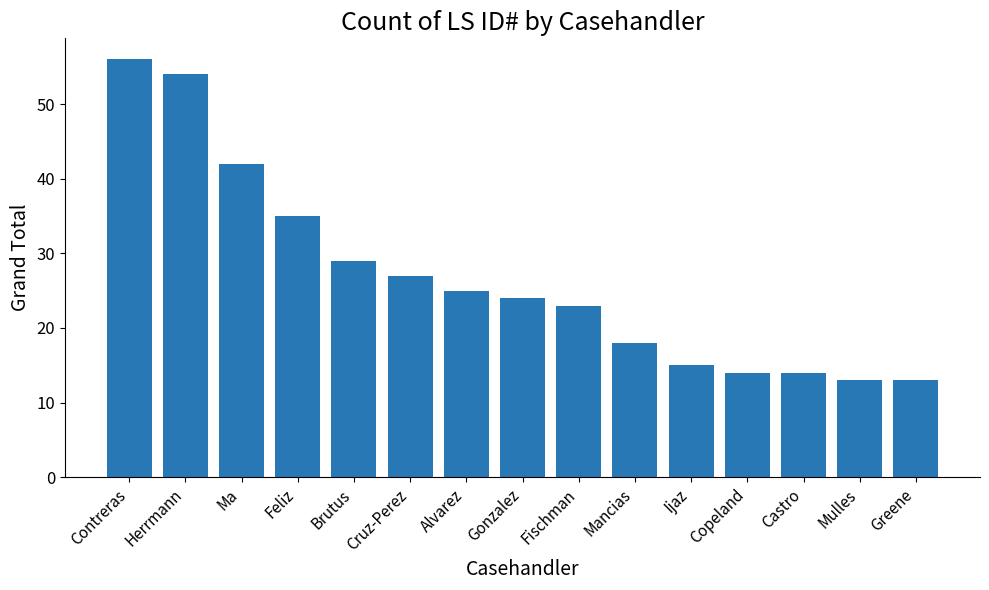

Reading left to right, extract all data points from this chart.

Contreras=56	Herrmann=54	Ma=42	Feliz=35	Brutus=29	Cruz-Perez=27	Alvarez=25	Gonzalez=24	Fischman=23	Mancias=18	Ijaz=15	Copeland=14	Castro=14	Mulles=13	Greene=13